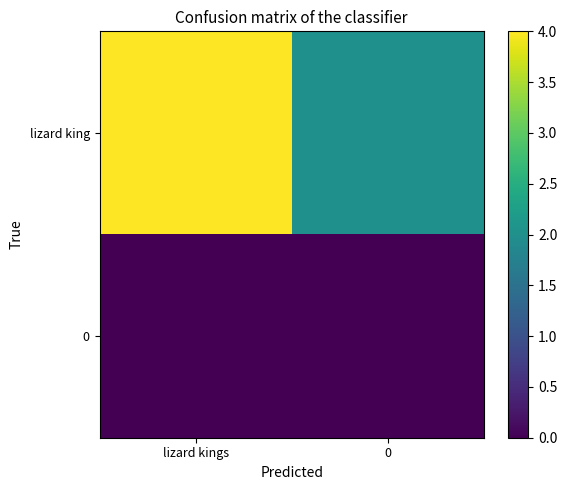

Reading right to left, list all the values displayed in this chart.

lizard king: 0=2	lizard kings=4
0: 0=0	lizard kings=0